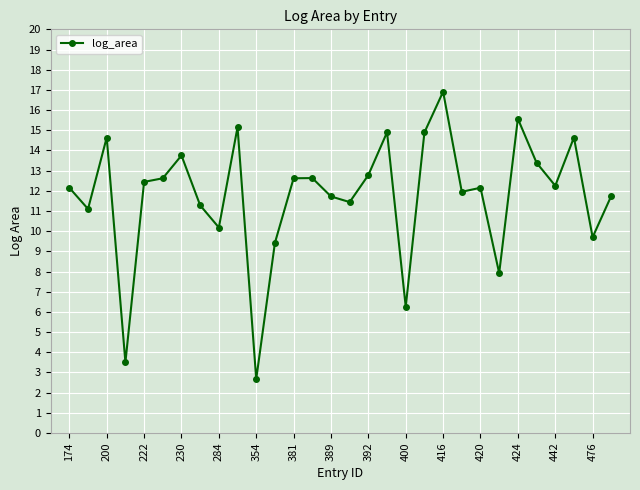

What is the sum of all values?

352.4